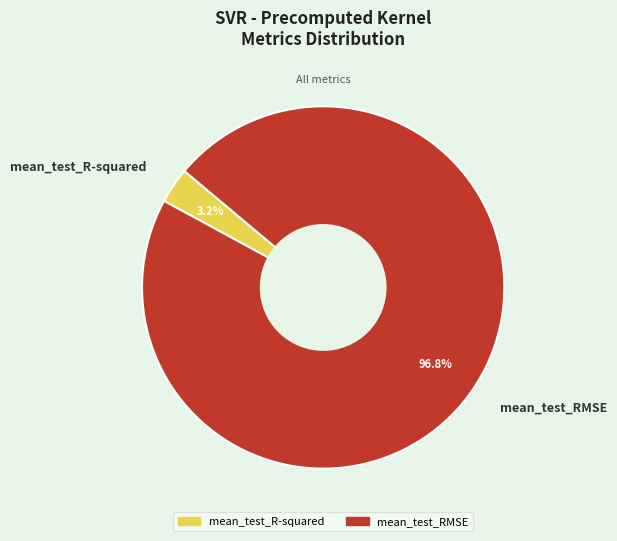

To the nearest percent, what is the combined percentage of mean_test_R-squared and mean_test_RMSE?

100%